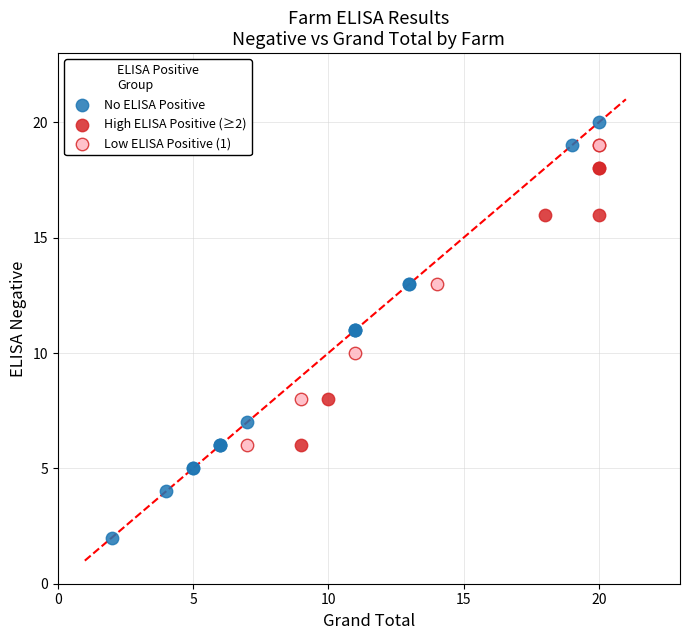

Which series reaches the minimum Y coordinate?

No ELISA Positive